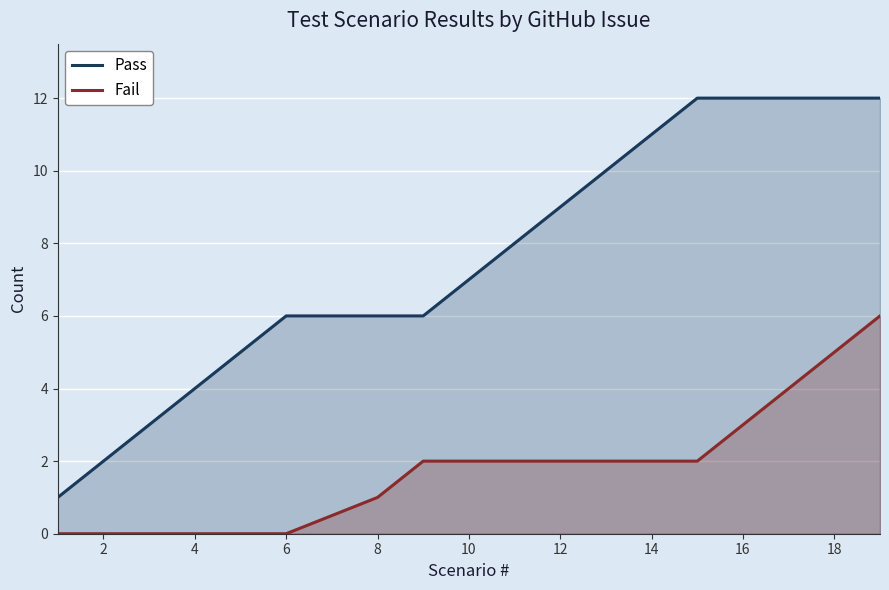

What is the highest value of the Pass series?

12